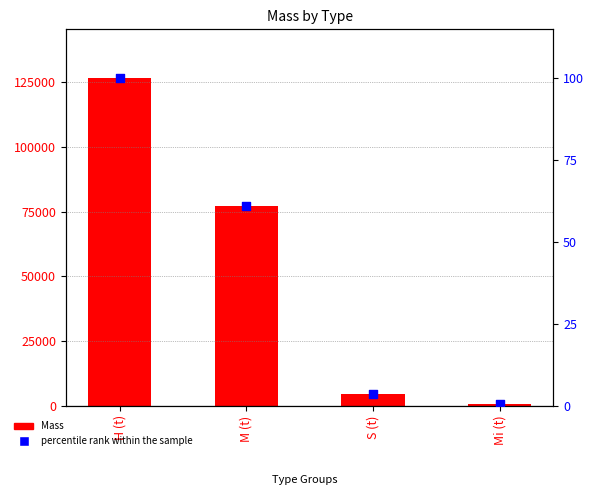

Which series has the largest total across all categories?

Mass